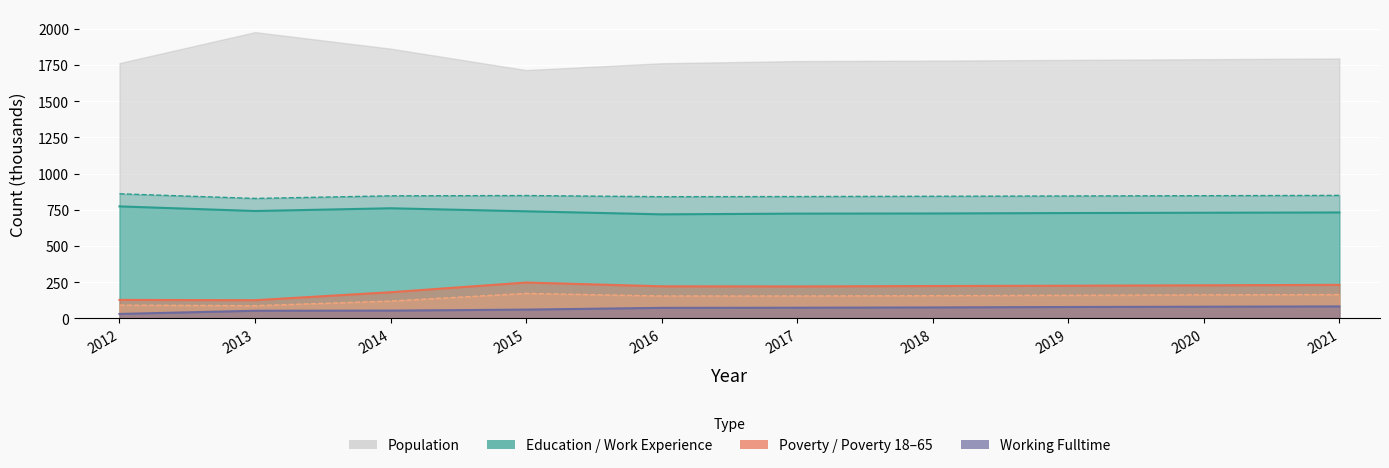

What is the difference between the maximum and minimum values in the Work_Experience series?

32